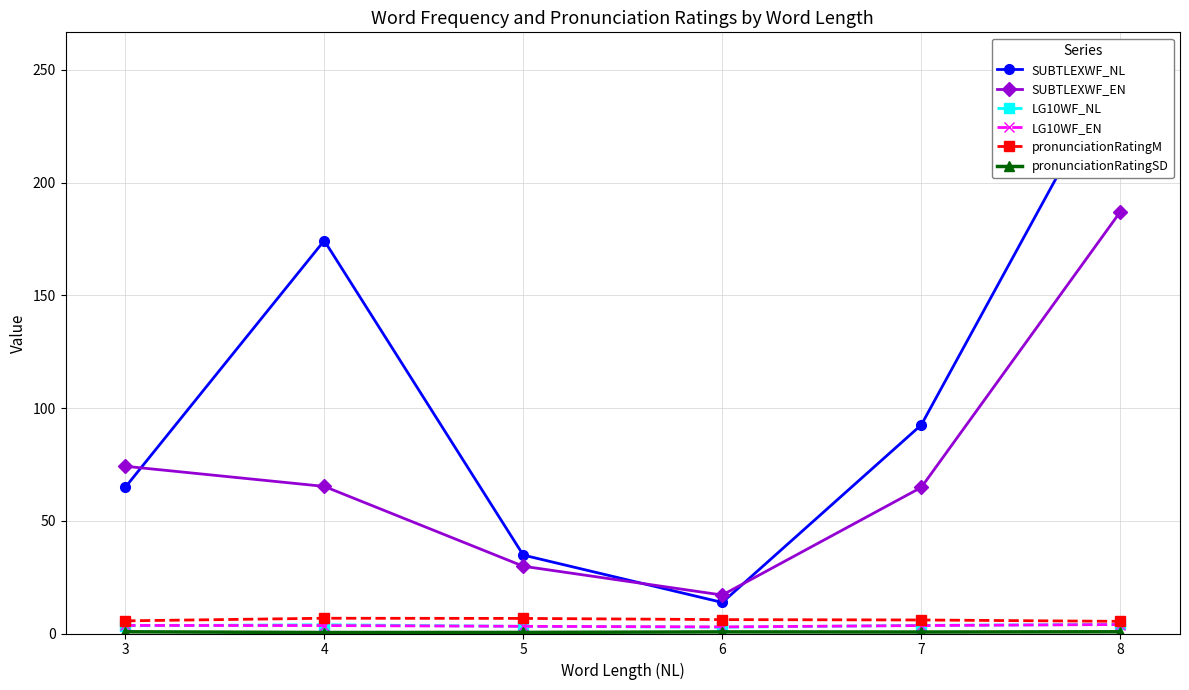

Read the pronunciationRatingM value at 4.

6.8